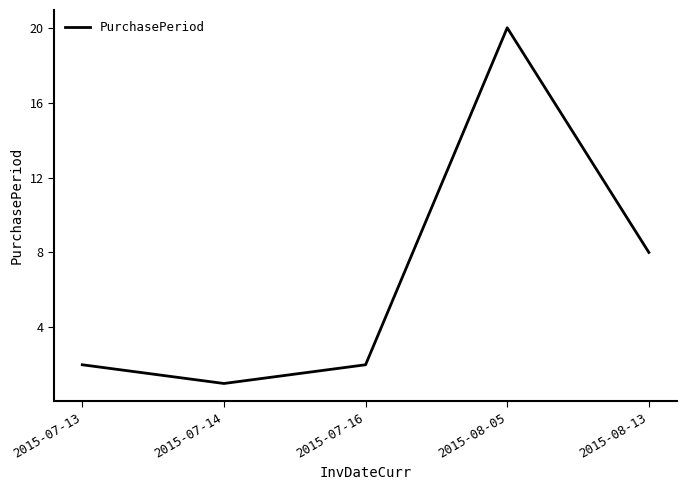

What is the difference between the values at 2015-08-13 and 2015-08-05?

12